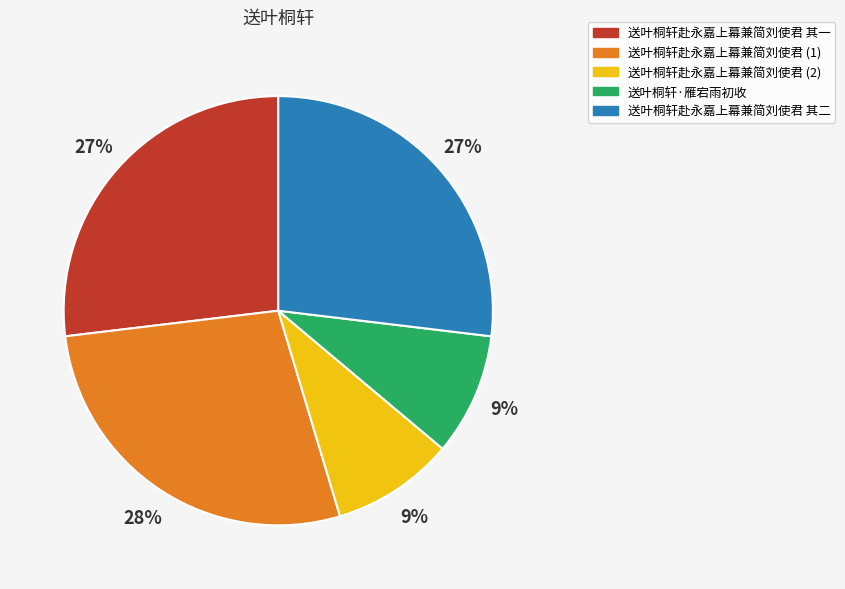

To the nearest percent, what percentage of the pie is 送叶桐轩赴永嘉上幕兼简刘使君 其二?

27%